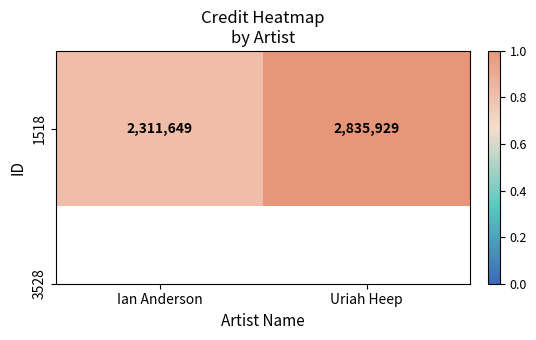

List the labels in order of value, largest first.

Uriah Heep, Ian Anderson